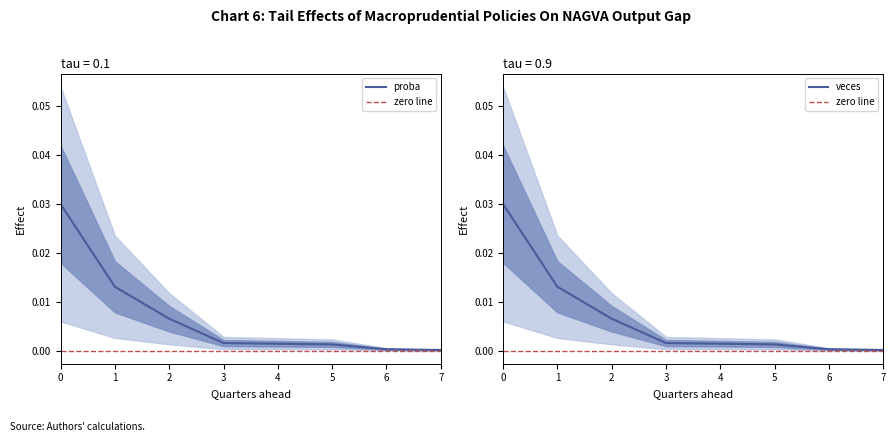

Does the chart display data point markers on the line(s)?

No